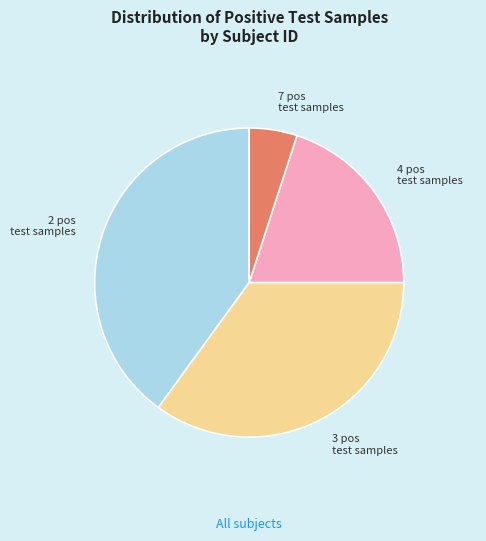

Is there a majority slice in this chart?

No